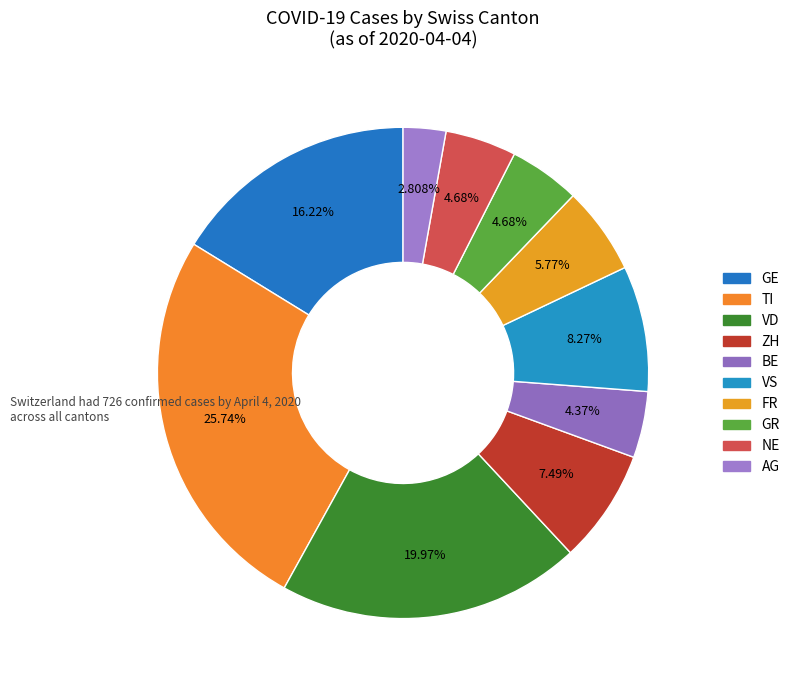

Is there any slice that represents more than half of the pie?

No